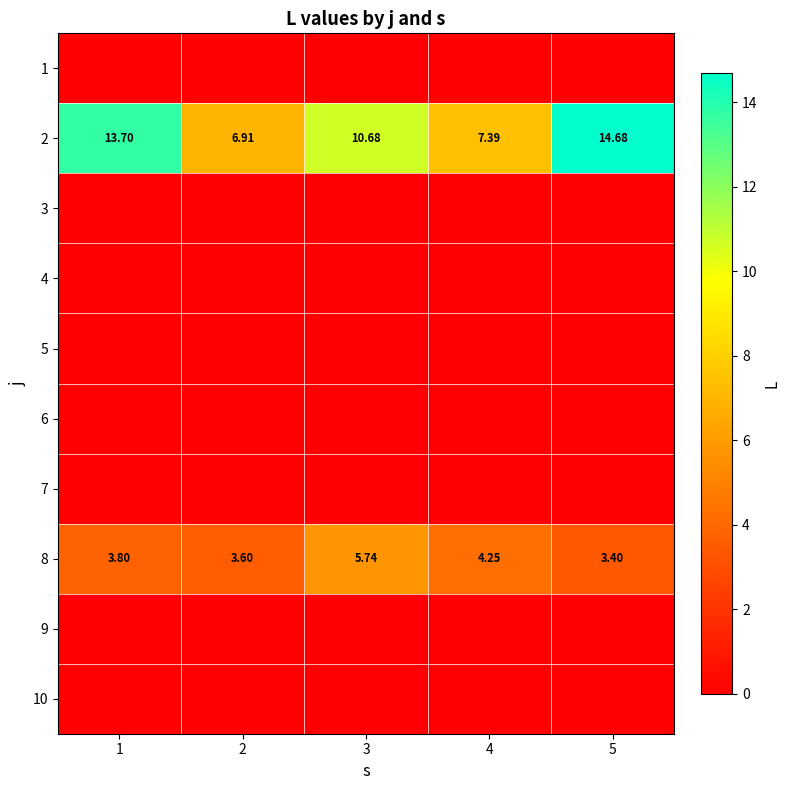

The 4 series shows 0.0 at 2. True or false?

True